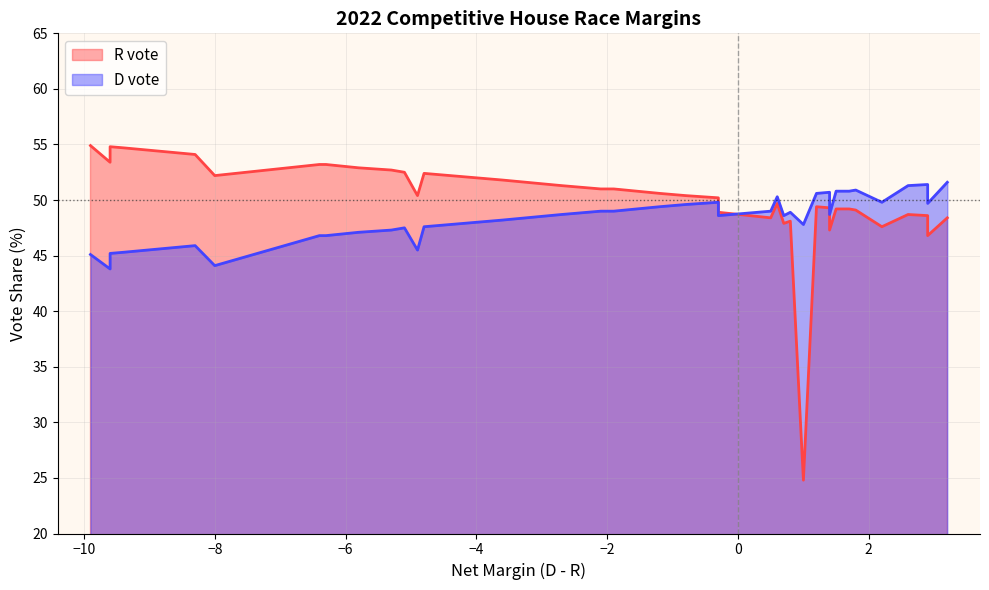

Where is the first local minimum for D vote?

−10